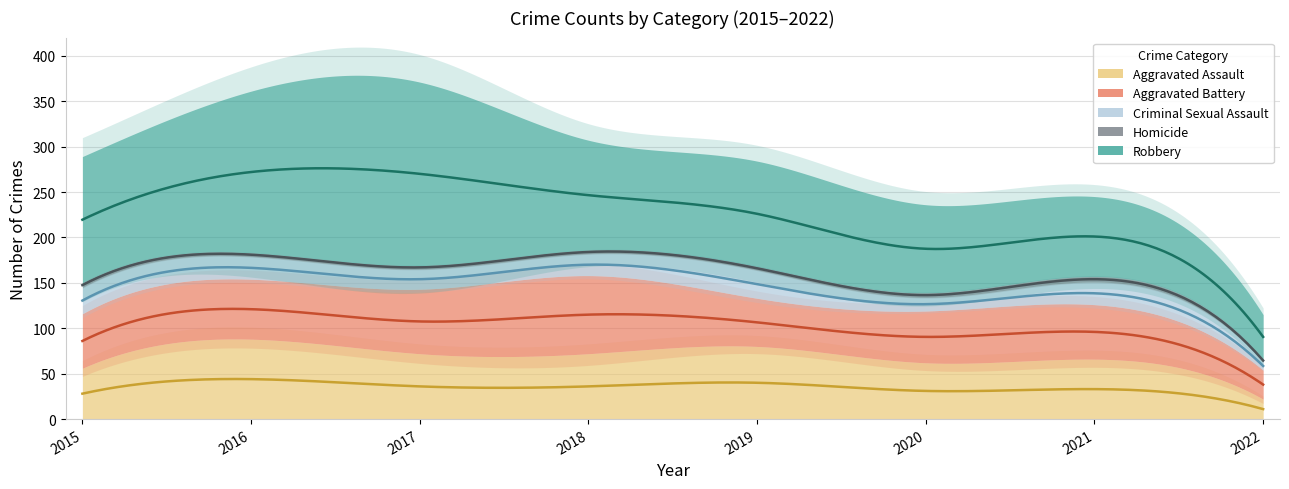

True or false: Homicide and Aggravated Battery intersect in this chart.

False